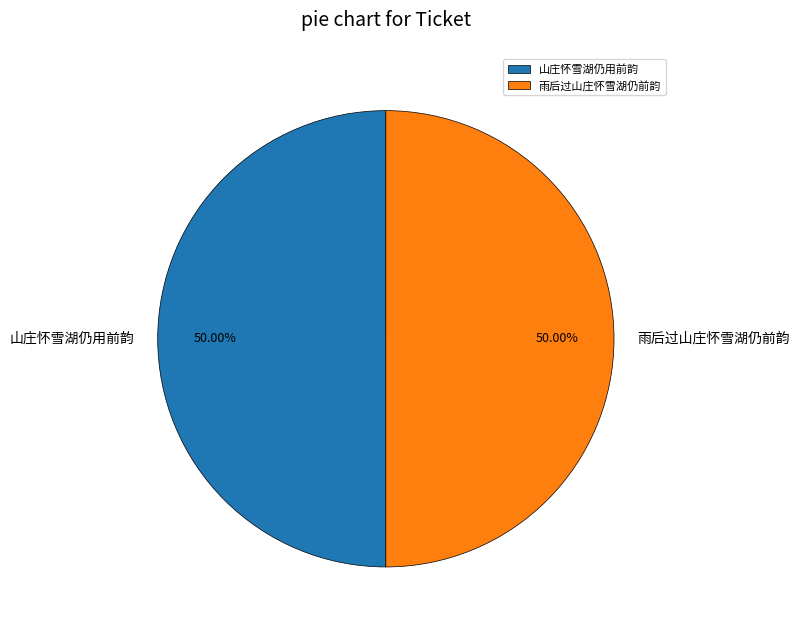

Approximately how many times larger is the value at 雨后过山庄怀雪湖仍前韵 compared to 山庄怀雪湖仍用前韵?

1.0